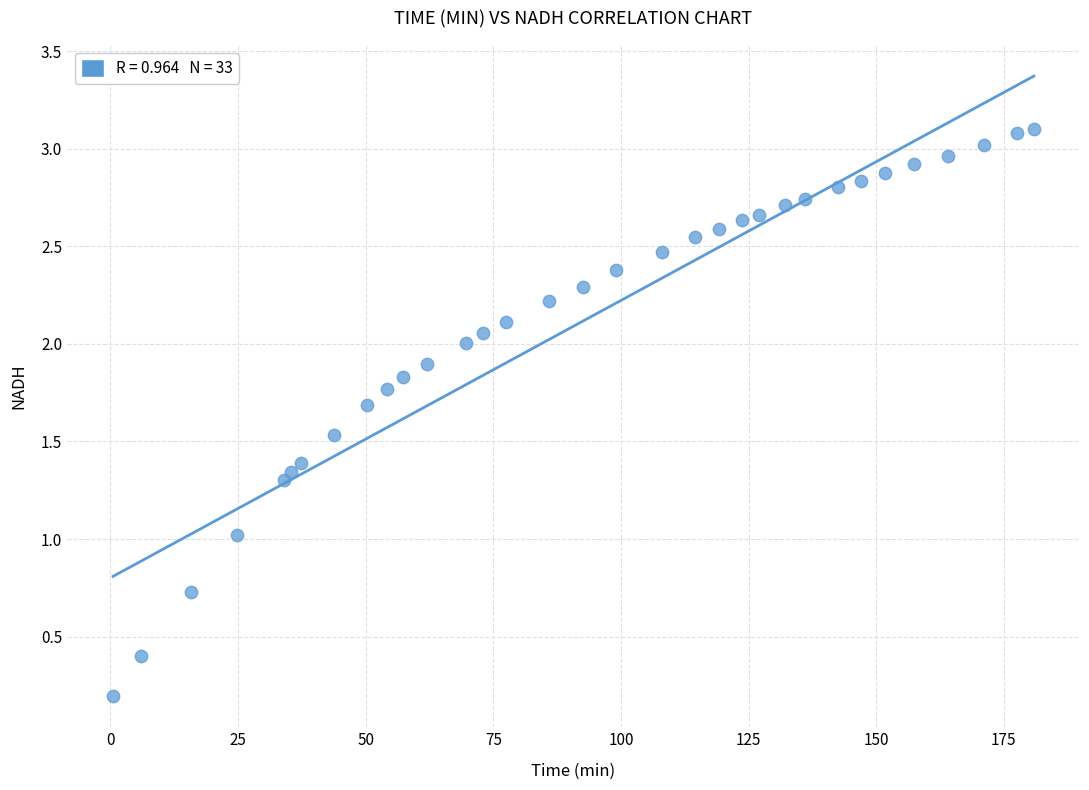

What is the range of X values (max minus min)?

180.4